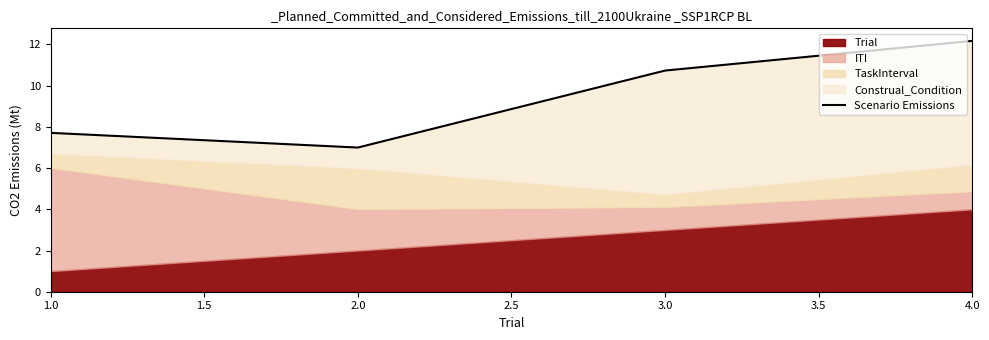

What is the sum of all values?

37.6